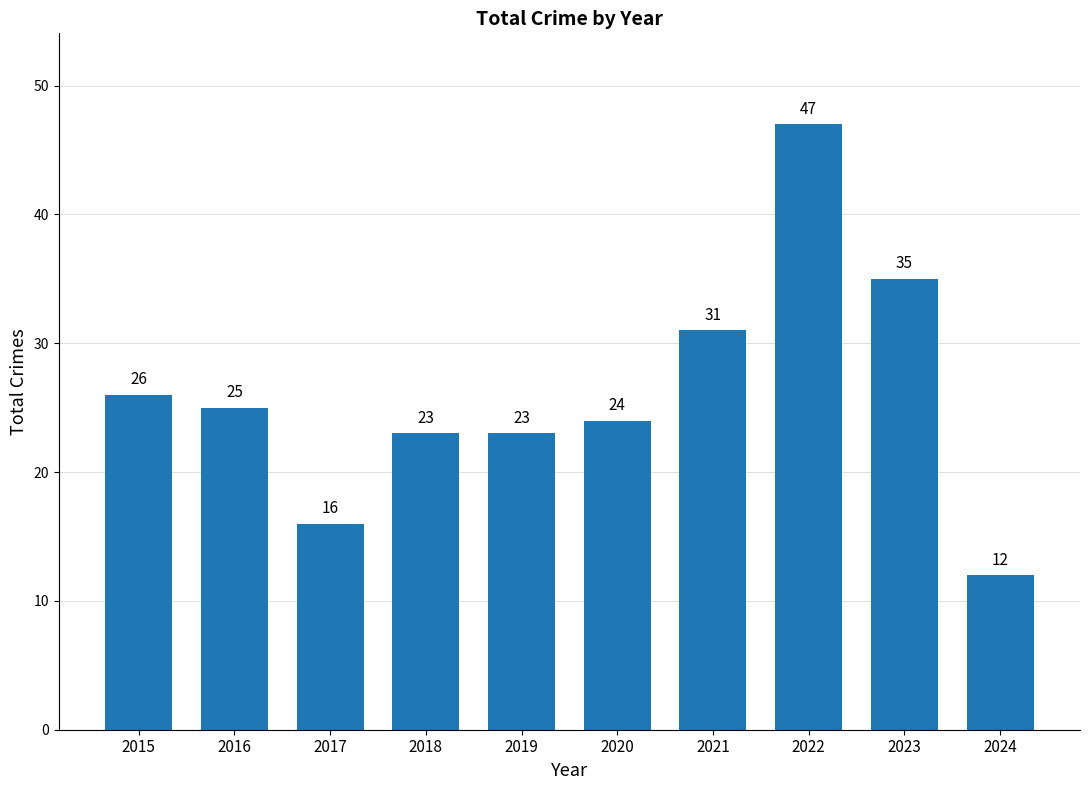

At which label is the value closest to 29?

2021